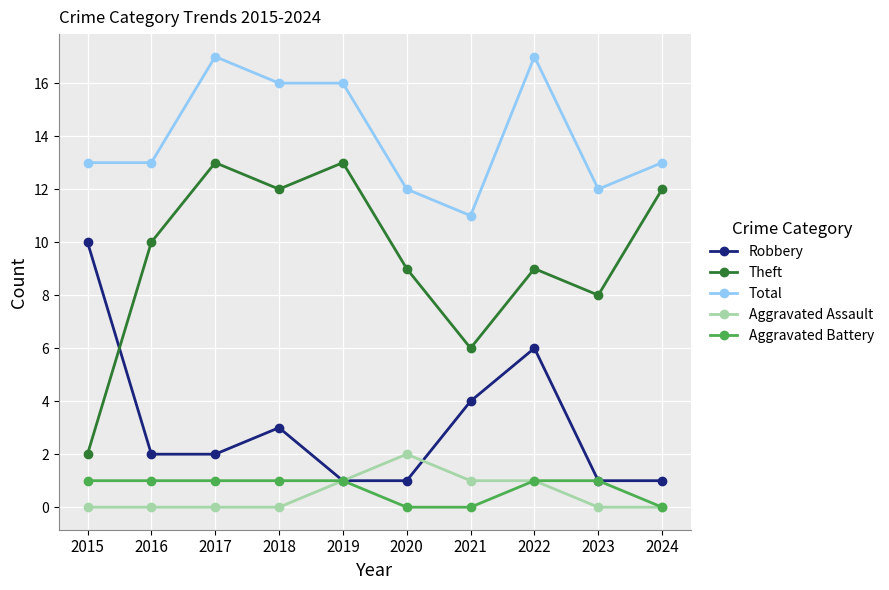

True or false: Total has a value of 17 at 2017.

True